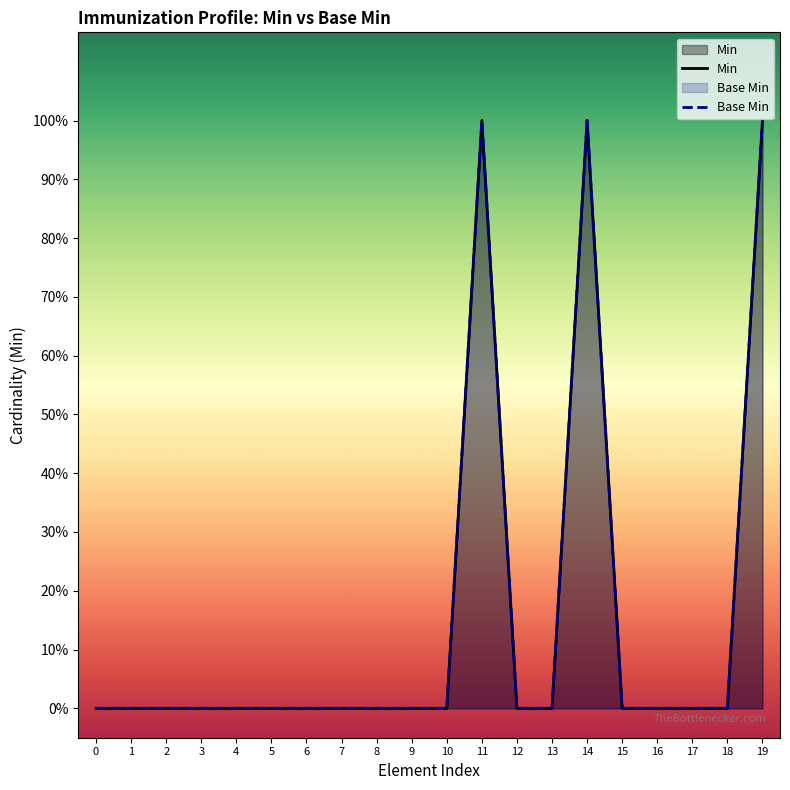

Rank the series at 1 from highest to lowest value.

Min, Base Min